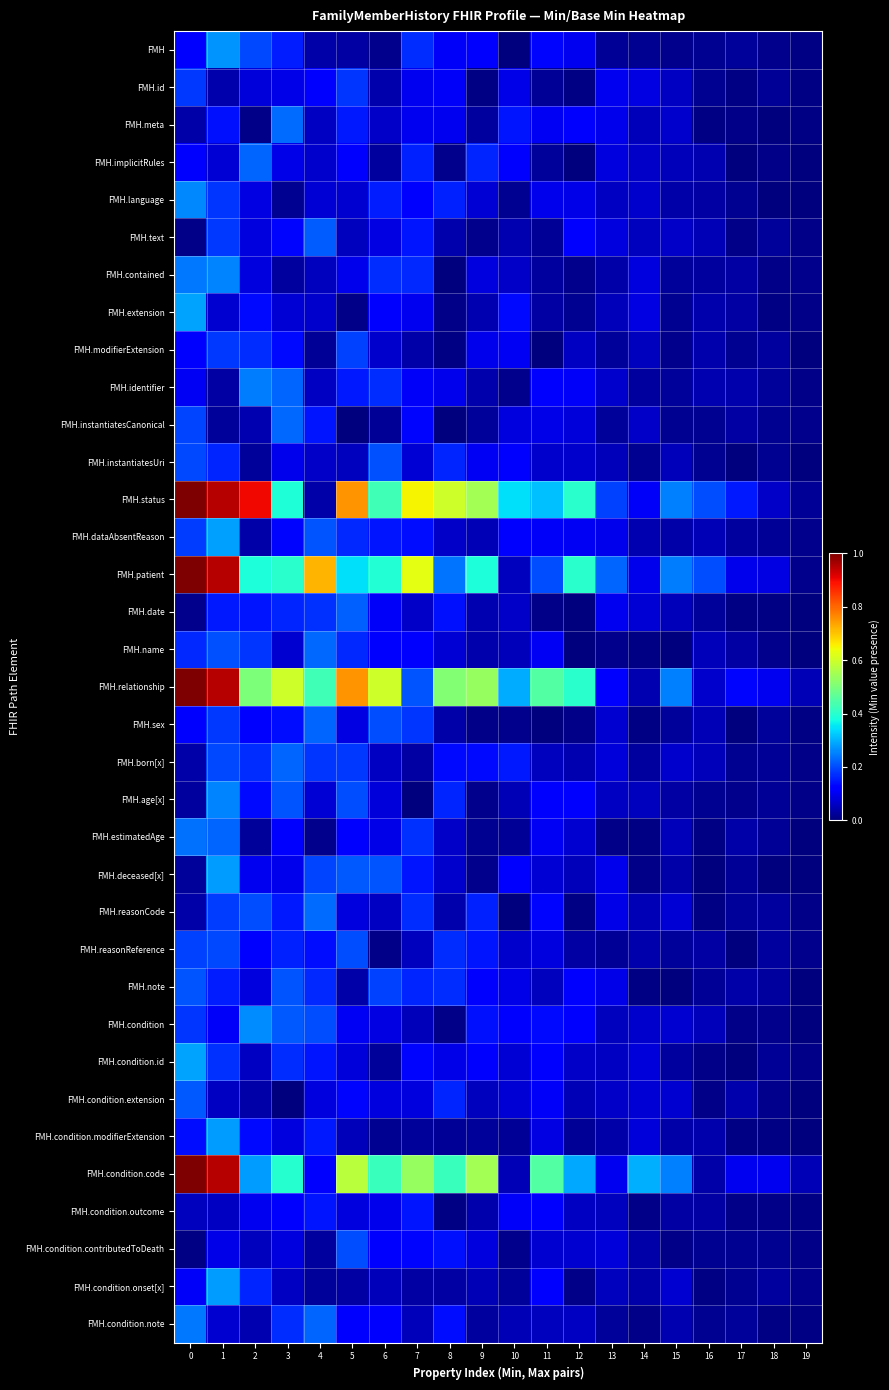

At how many categories does at least one series exceed 0?

20